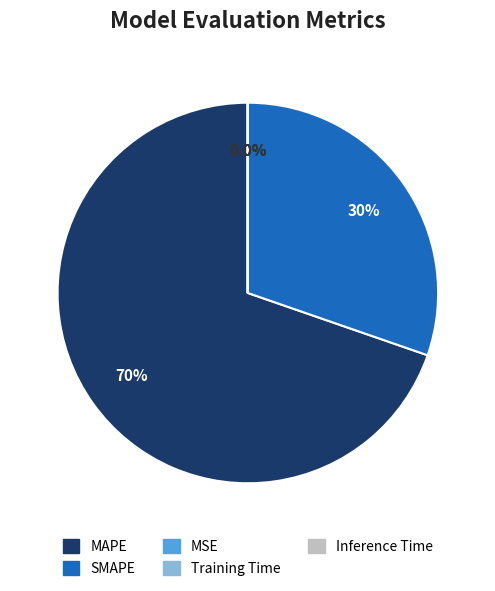

Does any single category account for the majority?

Yes